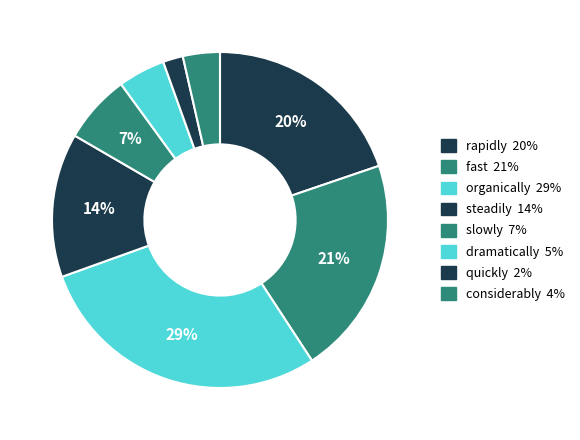

How many segments does this pie chart have?

8